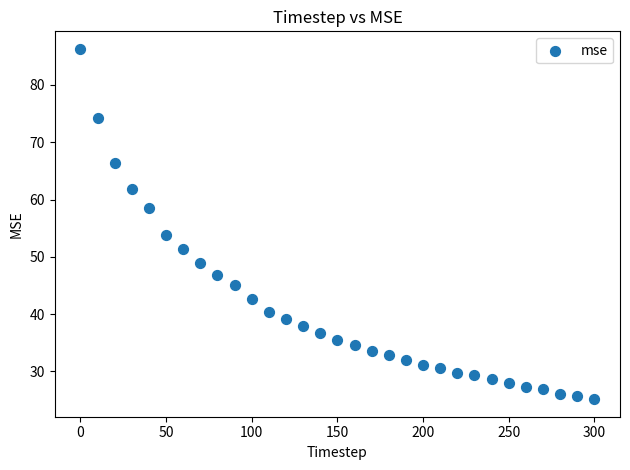

What Y value in the scatter plot is closest to 55?

53.8